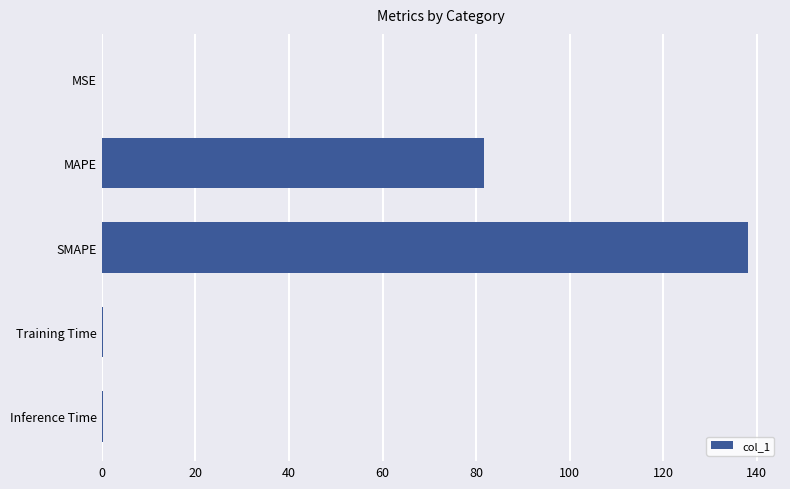

Between MAPE and SMAPE, which is larger?

SMAPE